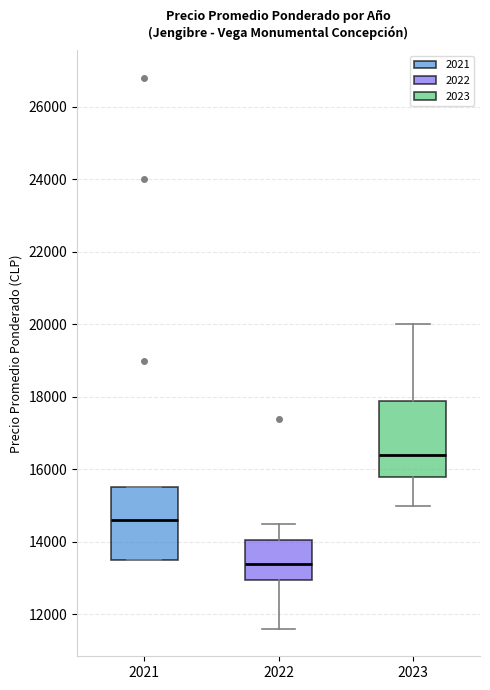

Where does the lower whisker of the box at x = 2022 end on the y-axis? The values are not printed on the chart, so give them approximately, as read against the axis.

11600